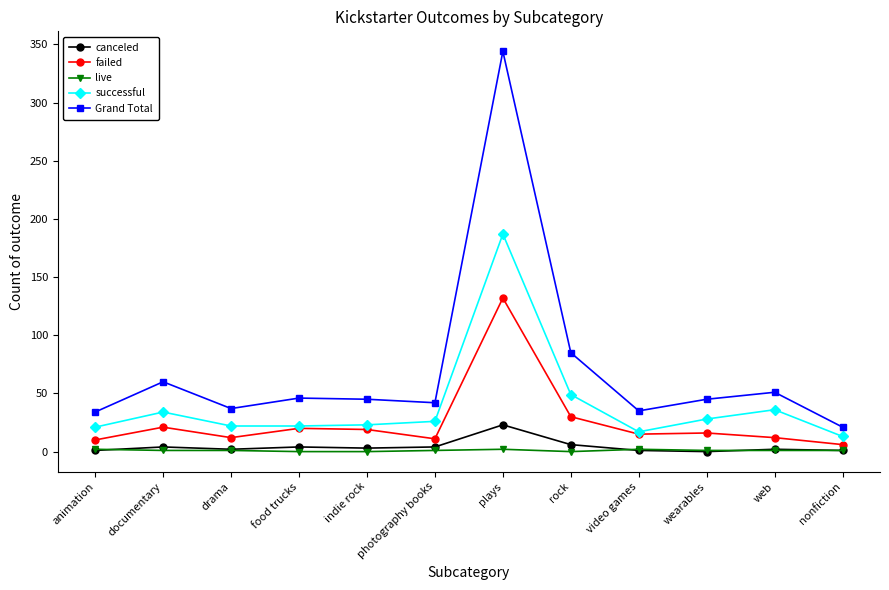

What is the difference between the second highest and minimum values in the Grand Total series?

64